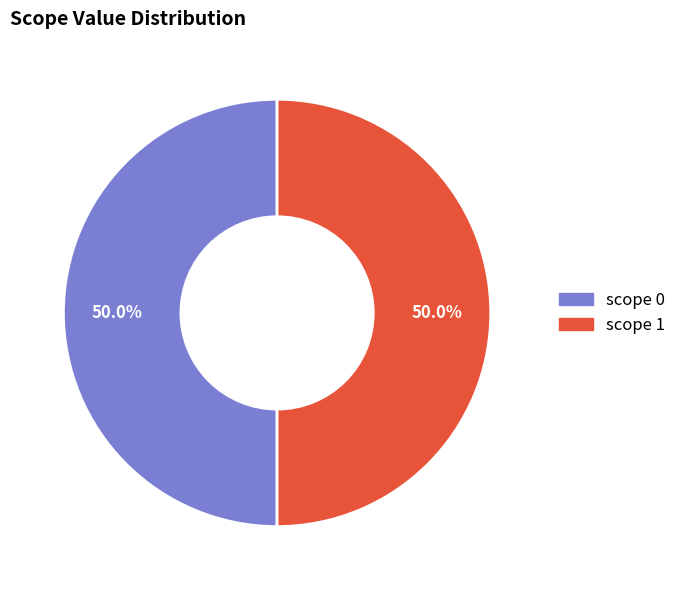

Approximately how many times larger is the value at scope 0 compared to scope 1?

1.0